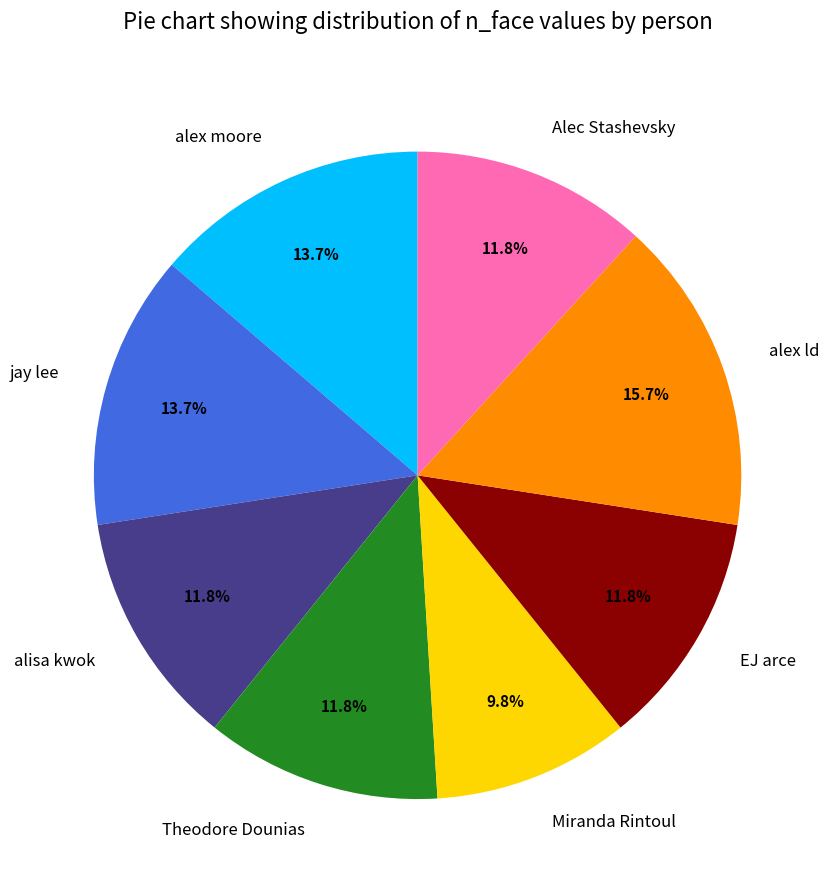

What is the ratio of the value at Alec Stashevsky to the value at alisa kwok?

1.0